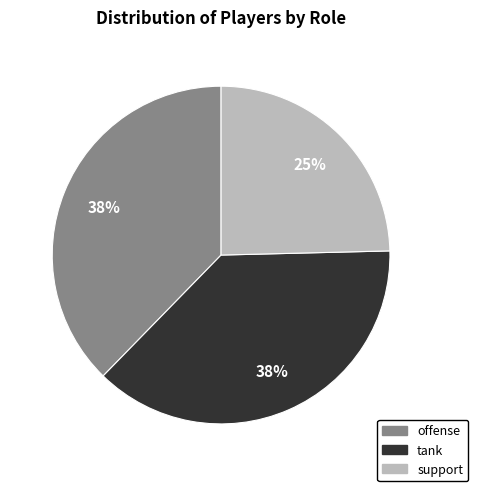

Is it true that support is 25% of the pie?

True